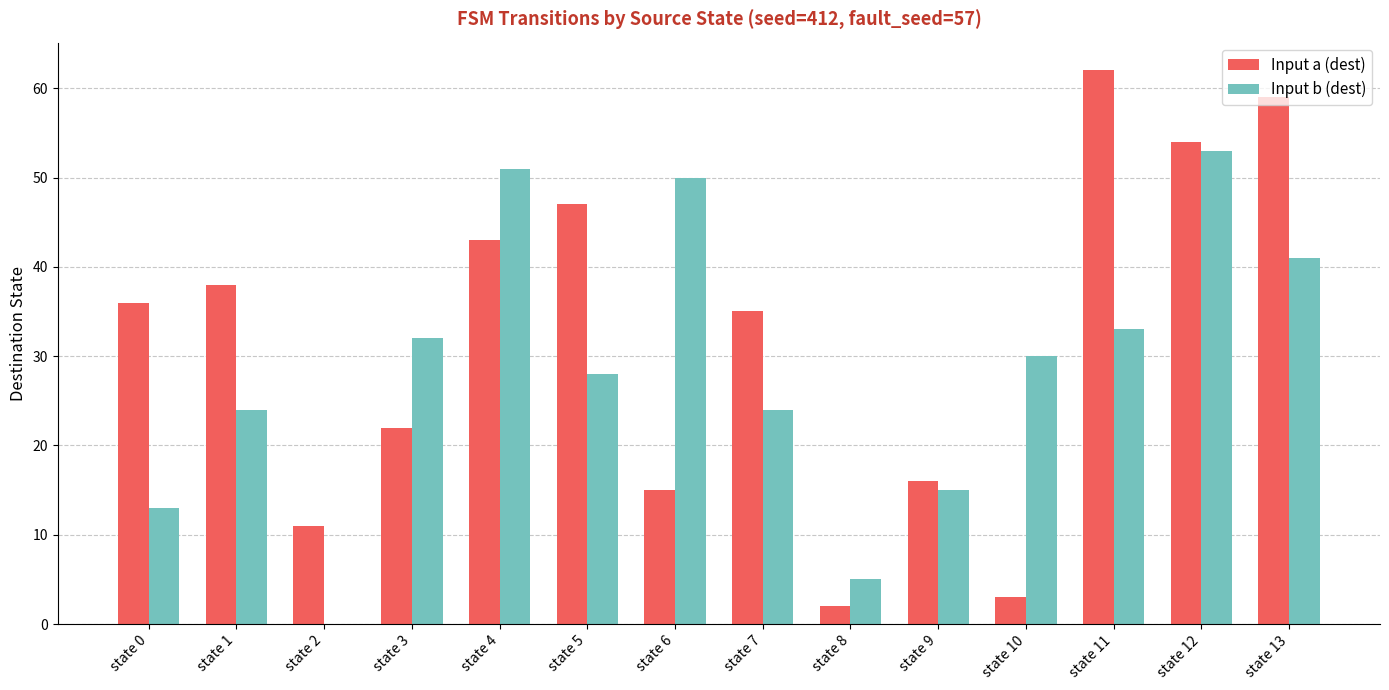

The Input b (dest) series shows 53 at state 12. True or false?

True